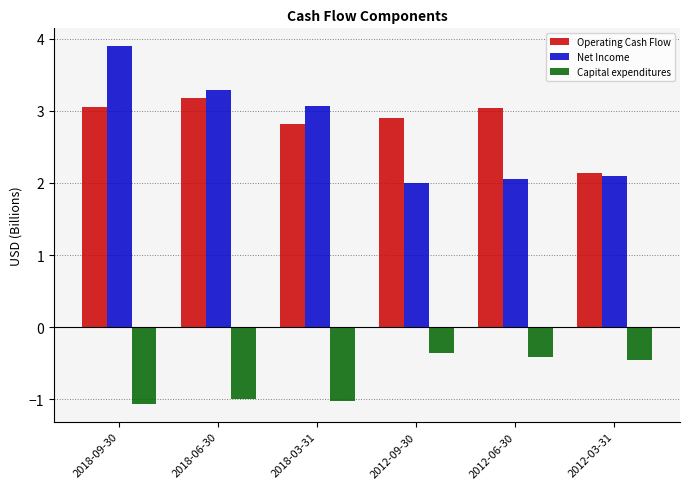

What is the total value across all series at 2018-03-31?

4.9